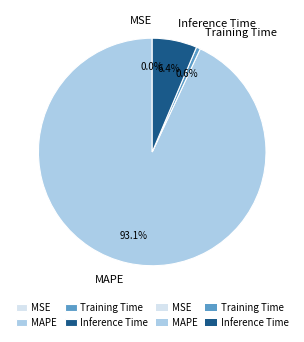

To the nearest percent, what percentage of the pie is MAPE?

93%